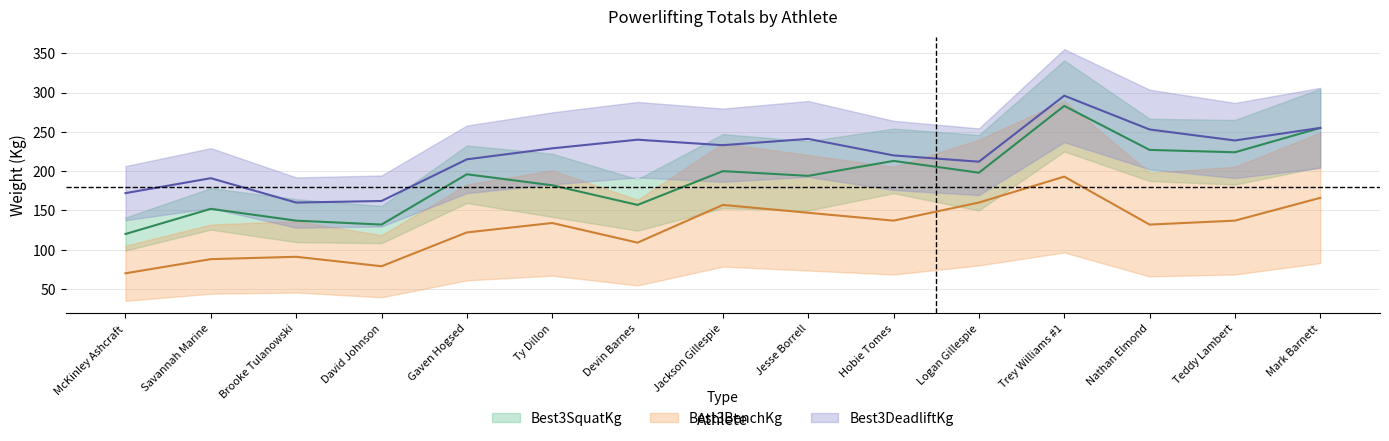

At which label is Best3SquatKg closest to 201?

Jackson Gillespie